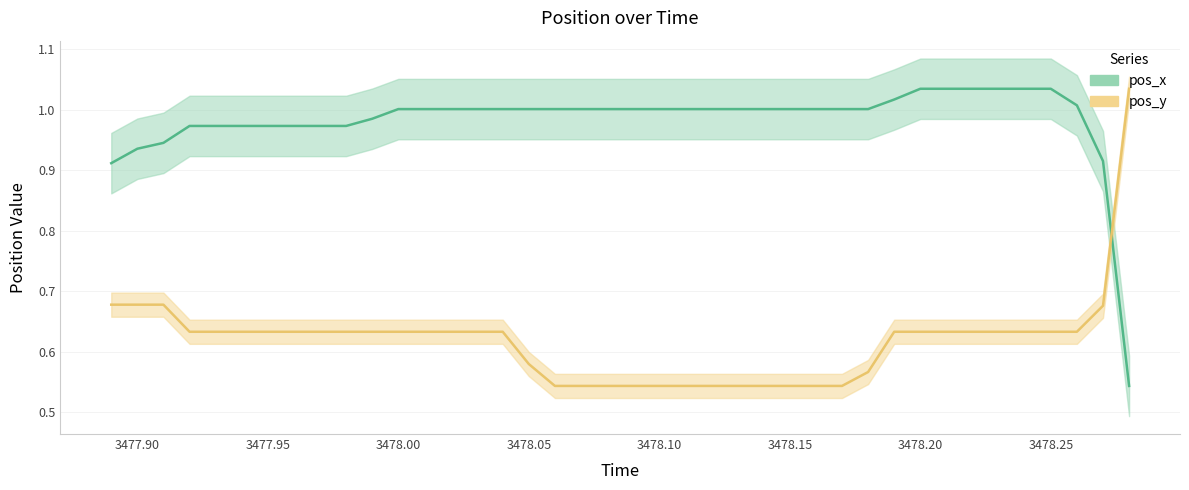

Which series has the largest range (max minus min)?

pos_x